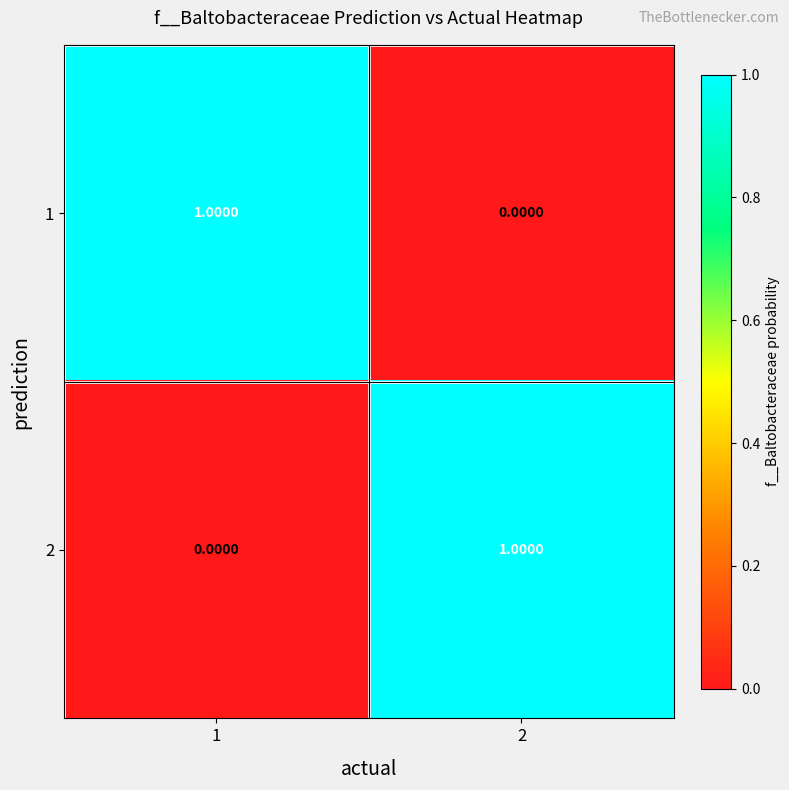

Rank the categories by 1 value from lowest to highest.

2, 1